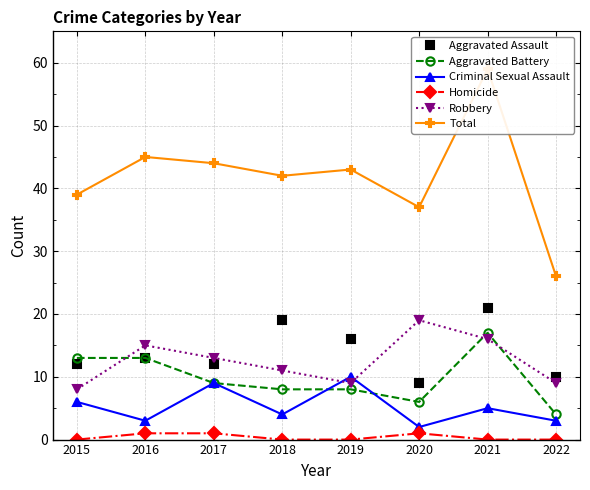

The Robbery series shows 6 at 2016. True or false?

False